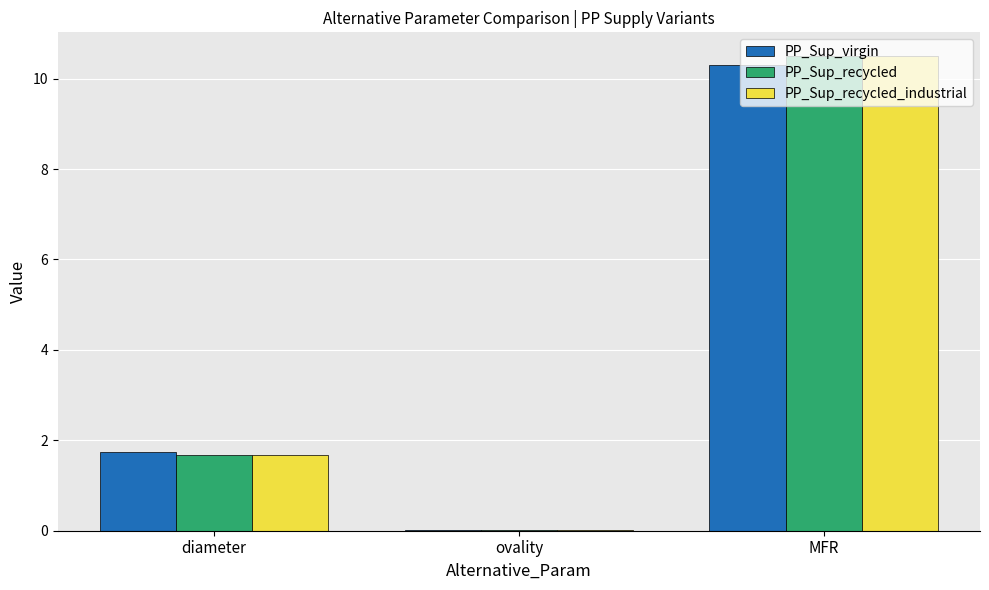

What is the sum of the PP_Sup_recycled_industrial values at diameter and MFR?

12.2